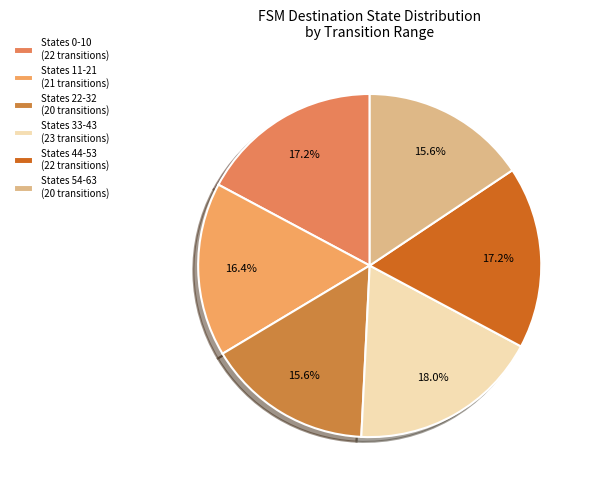

What is the largest slice in the pie chart?

States 33-43 (23 transitions)